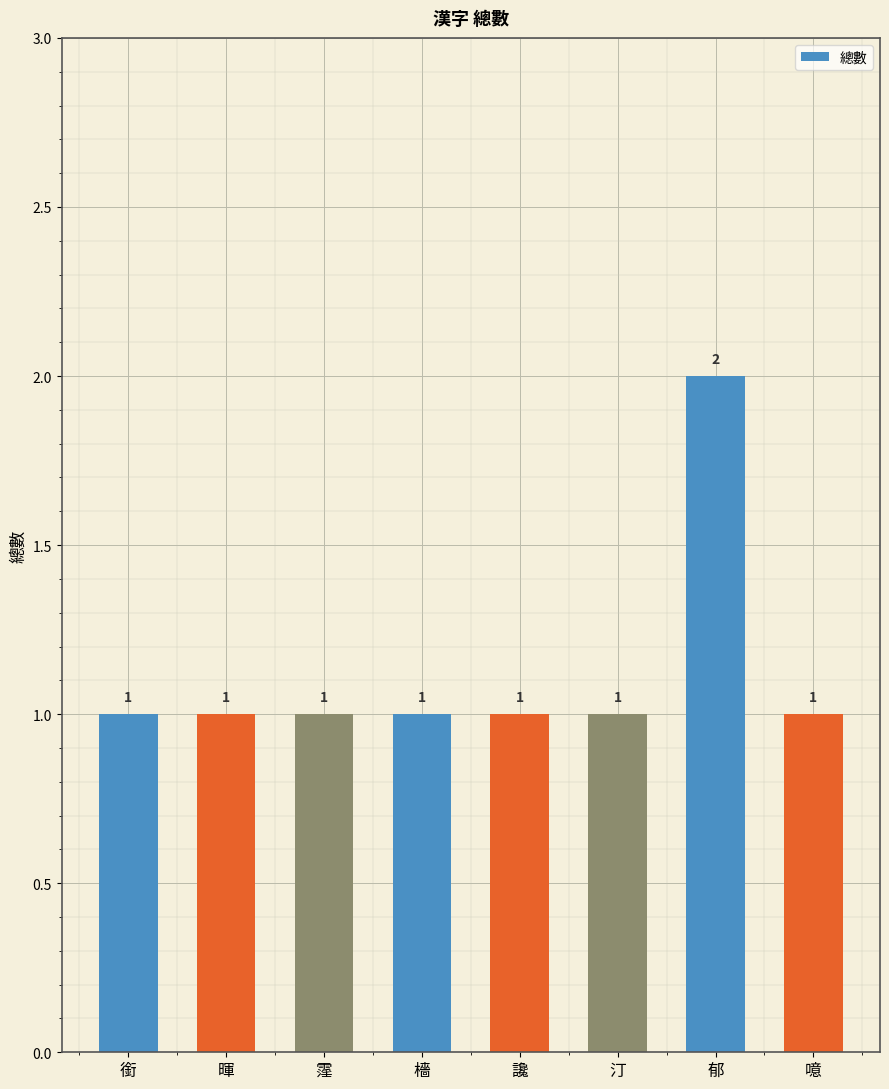

True or false: the data shows 1 at 霪.

True